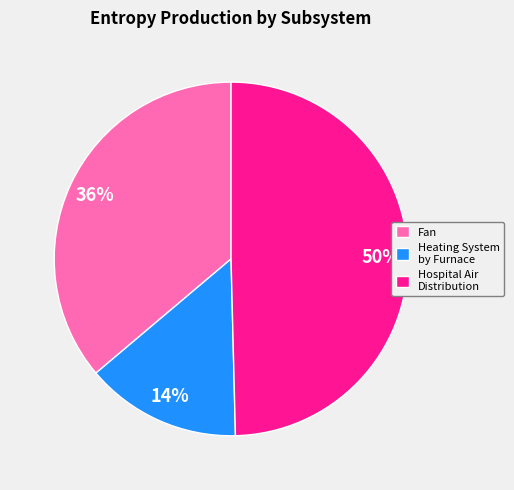

Which has a higher value, Hospital Air Distribution or Fan?

Hospital Air Distribution